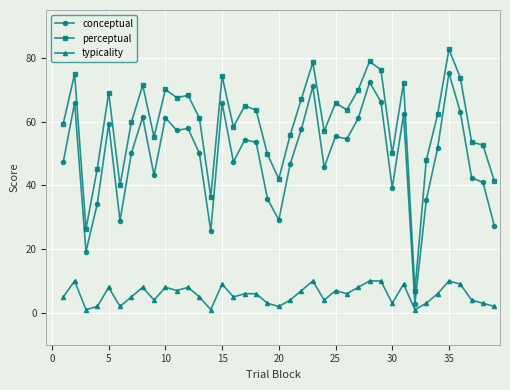

Does the chart display data point markers on the line(s)?

Yes